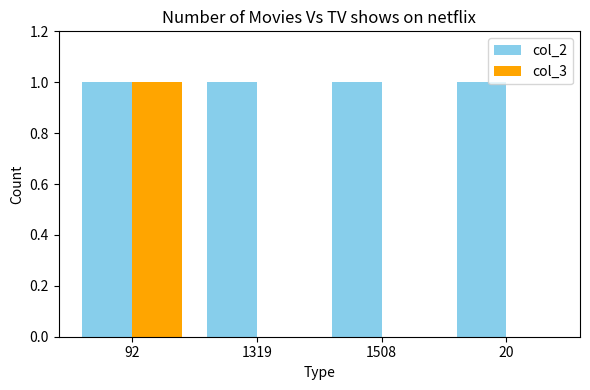

How many col_3 values are between 0 and 1?

4